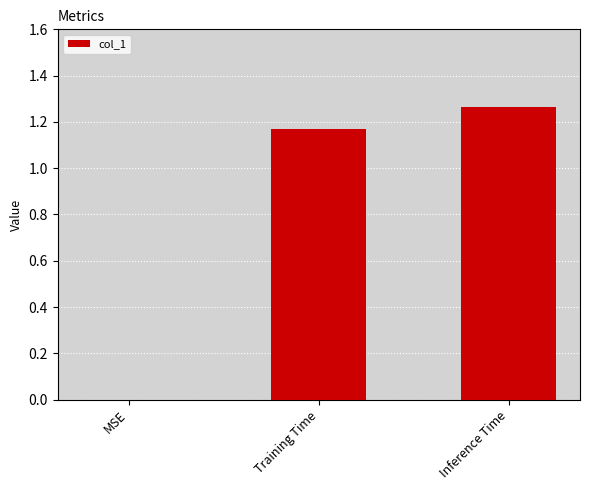

Count the number of categories in the chart.

3